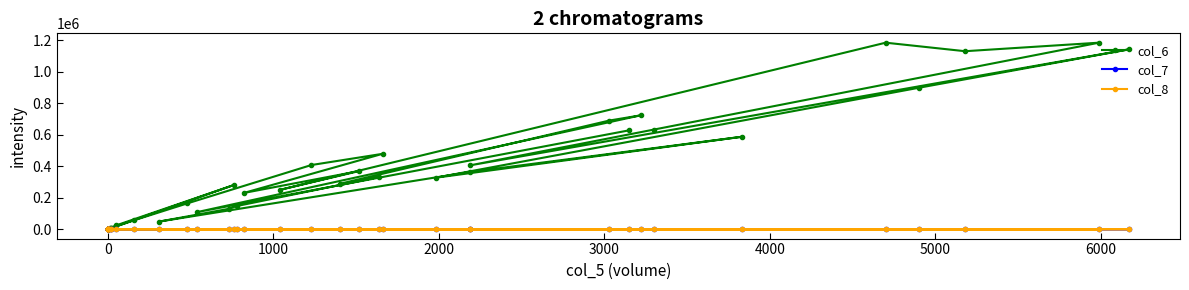

Does the chart display data point markers on the line(s)?

Yes